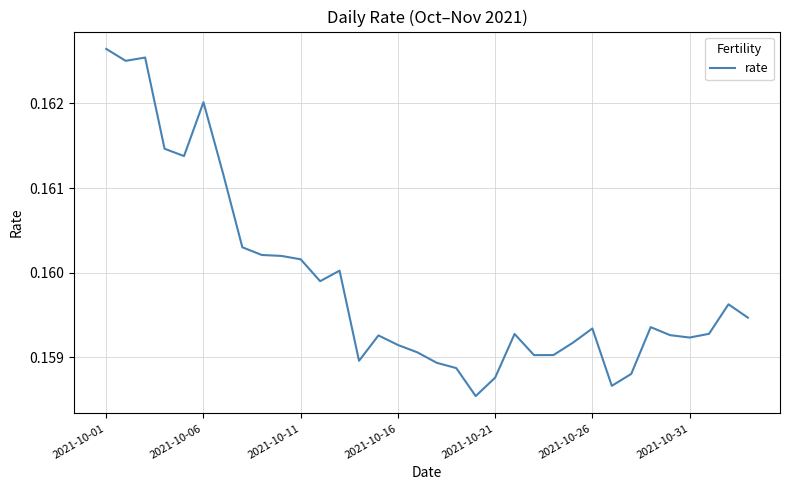

Which label corresponds to the largest value in the chart?

2021-10-01